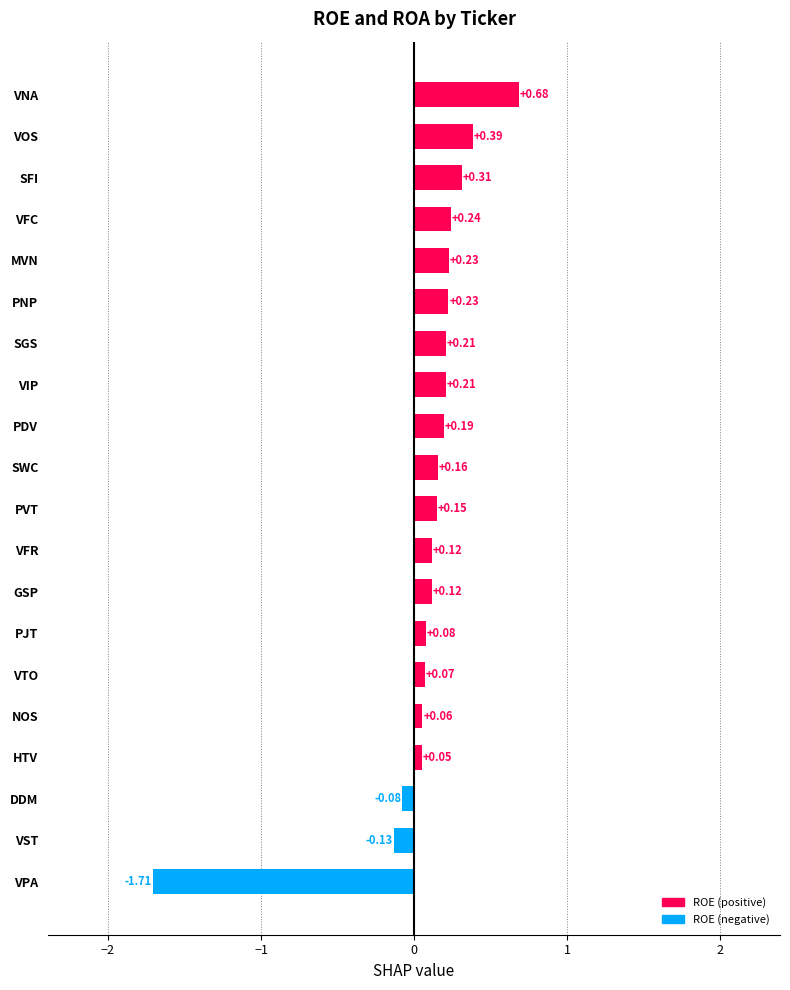

How many bars are there in total?

20